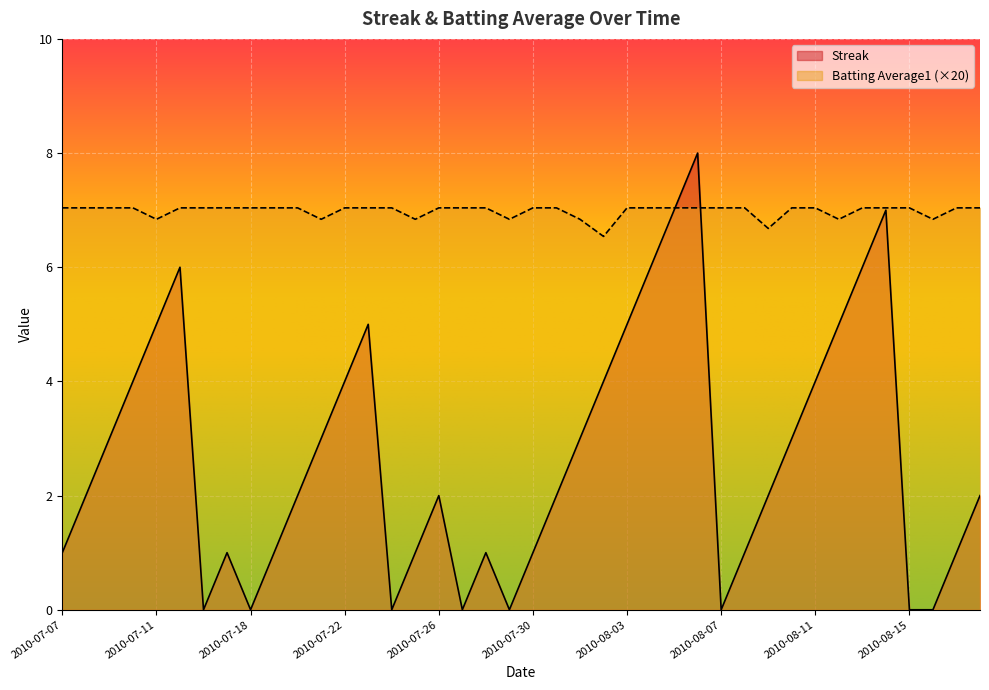

At which category is the sum across all series the highest?

2010-08-06